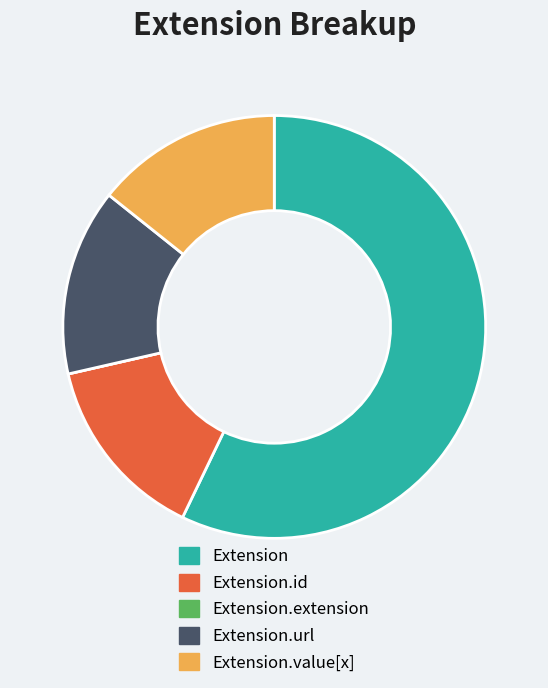

Which slice represents more than half of the pie?

Extension